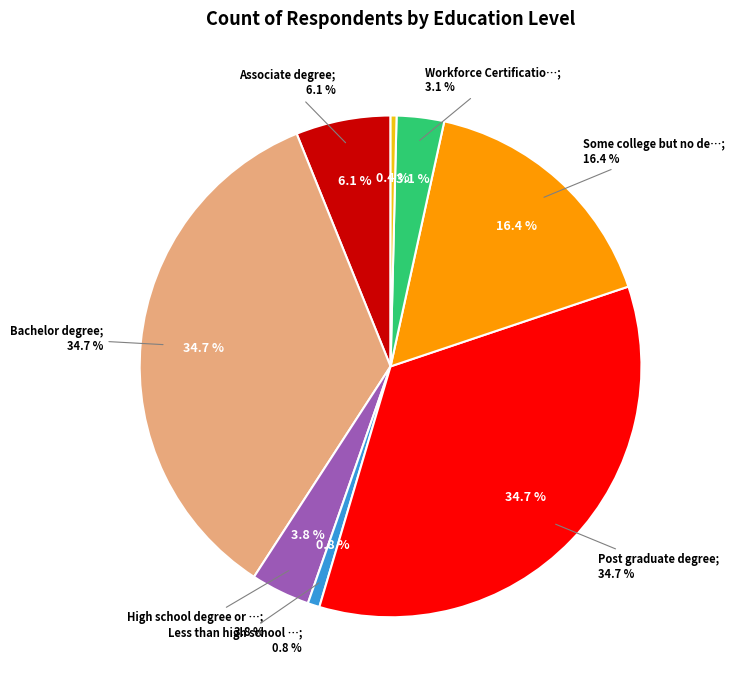

Is it true that High school degree or equivalent is 1% of the pie?

False